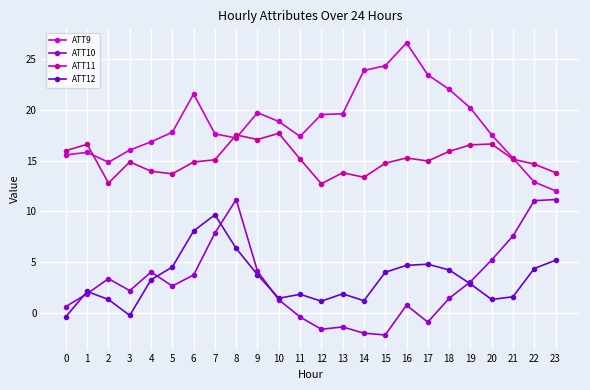

How many categories are shown in the chart?

24